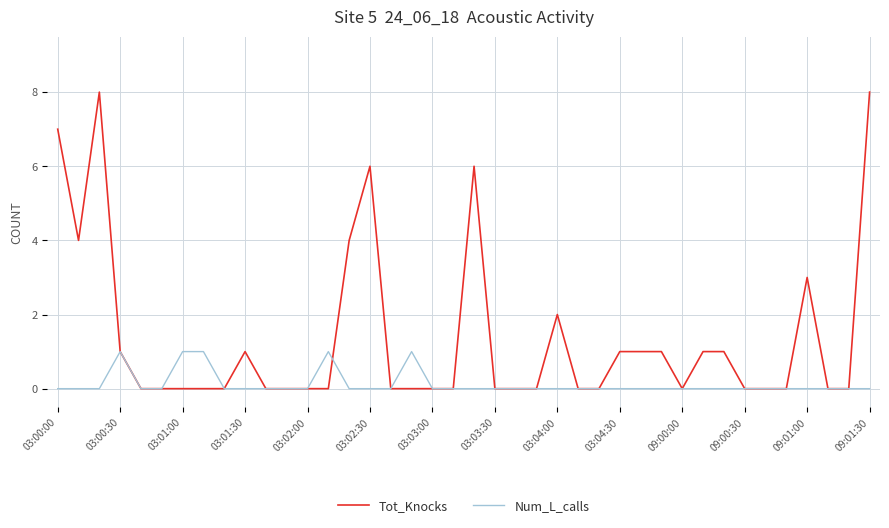

What is the greatest value displayed?

8